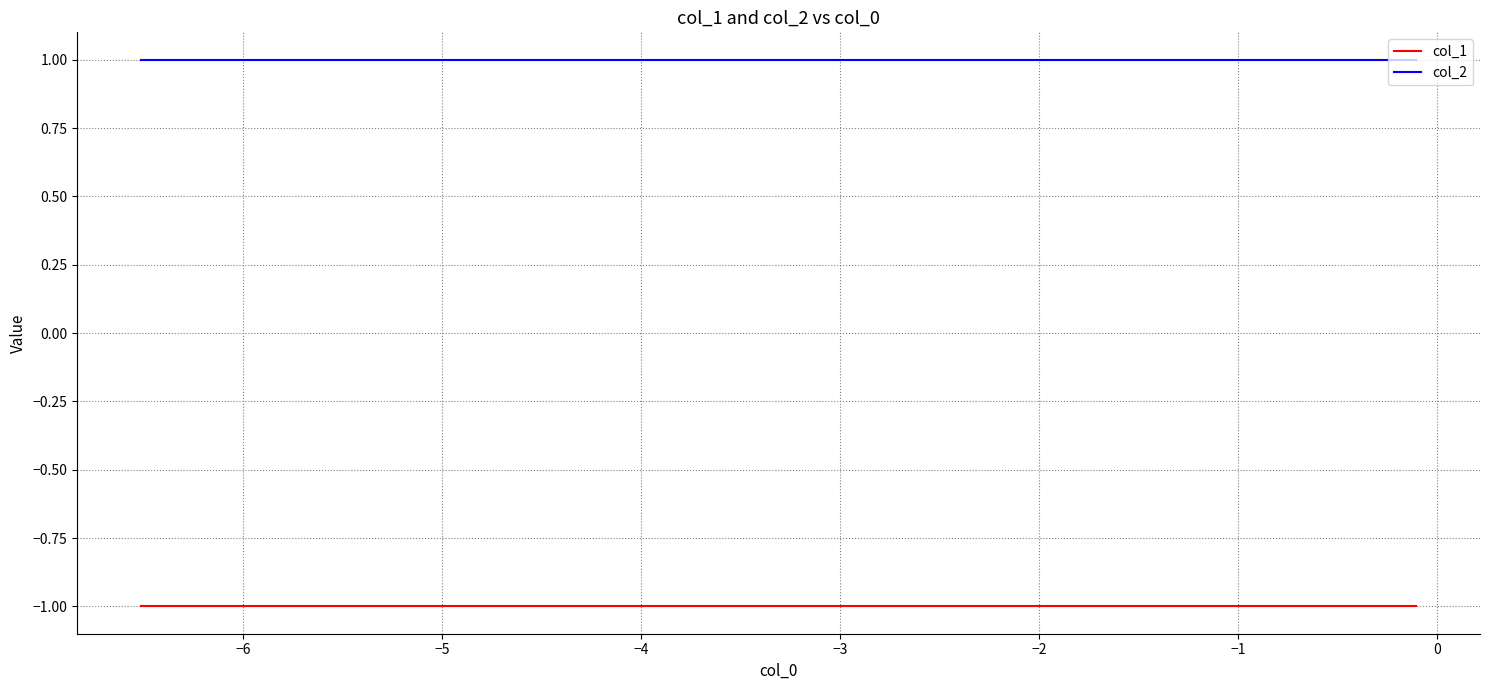

True or false: col_1 and col_2 cross at least once.

False